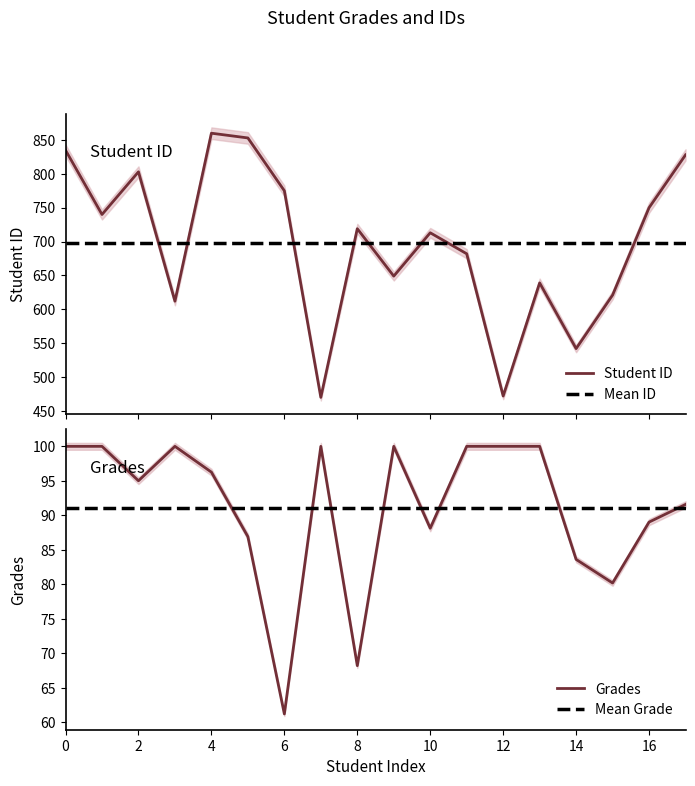

Which series has the largest total across all categories?

Student ID